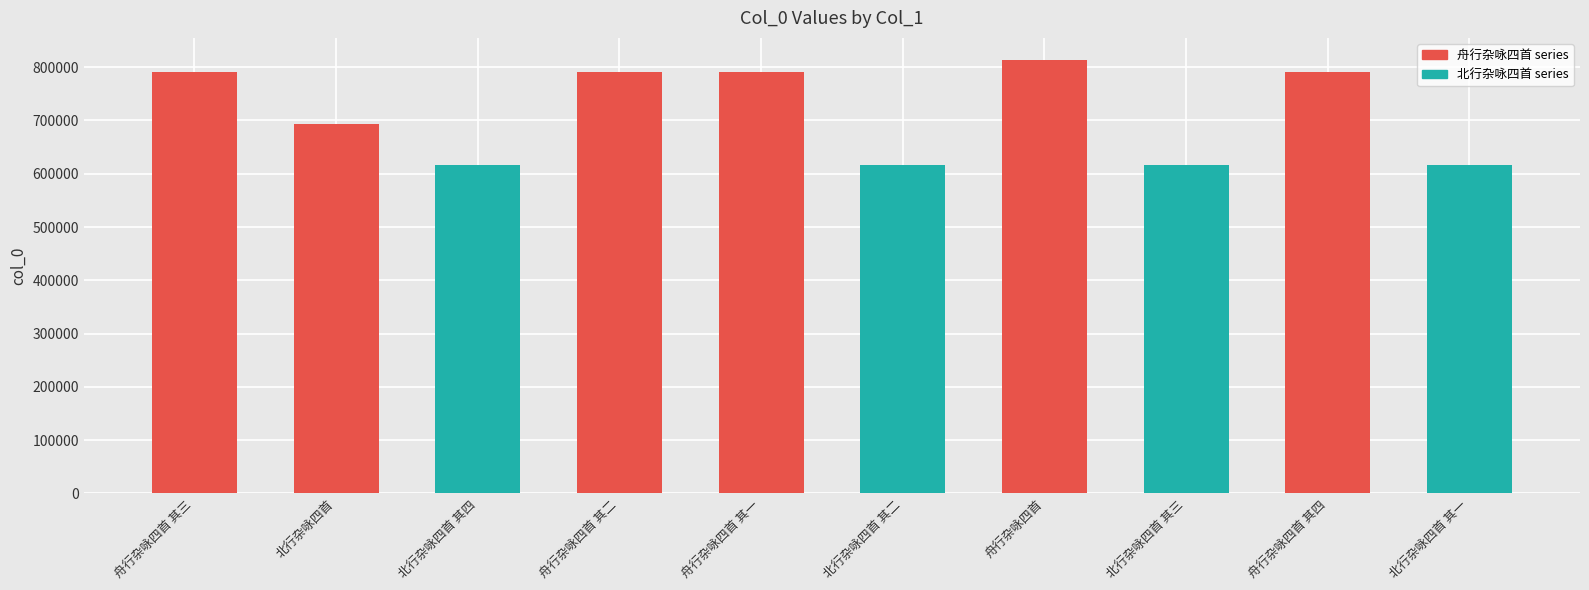

What is the difference between the maximum and minimum values?

197096